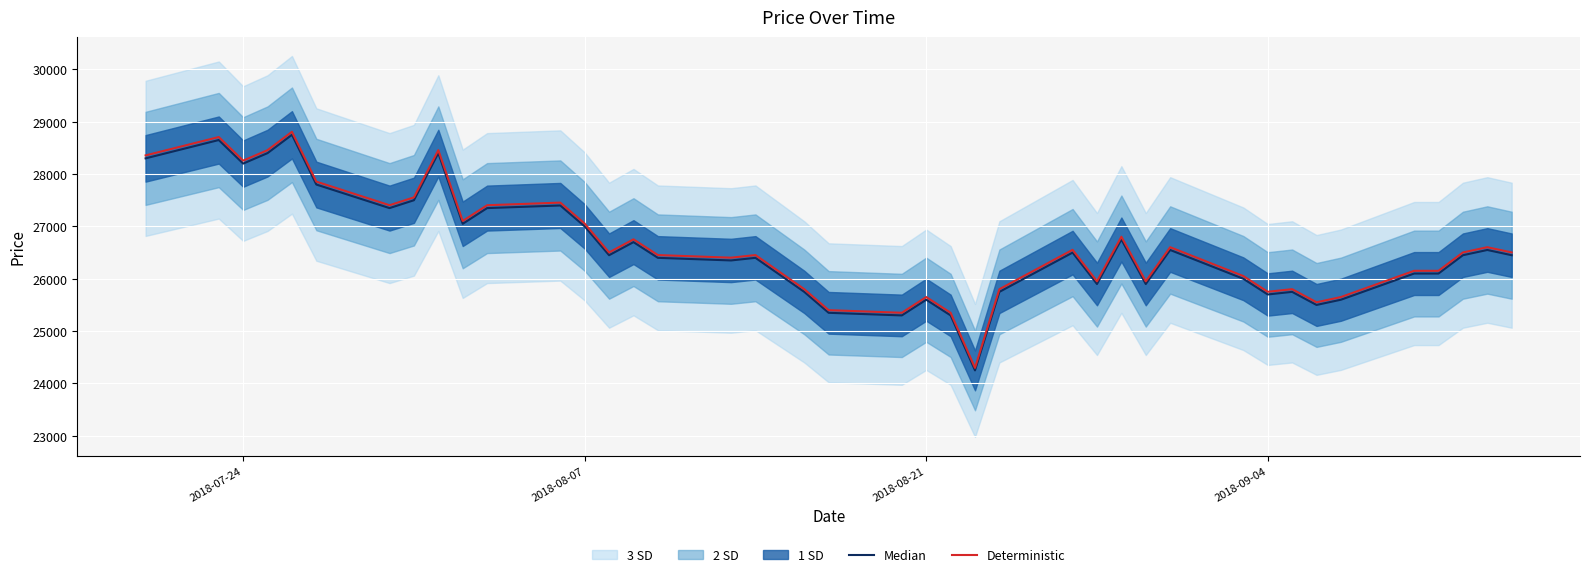

What is the total value across all series at 2018-08-07?

57357.3